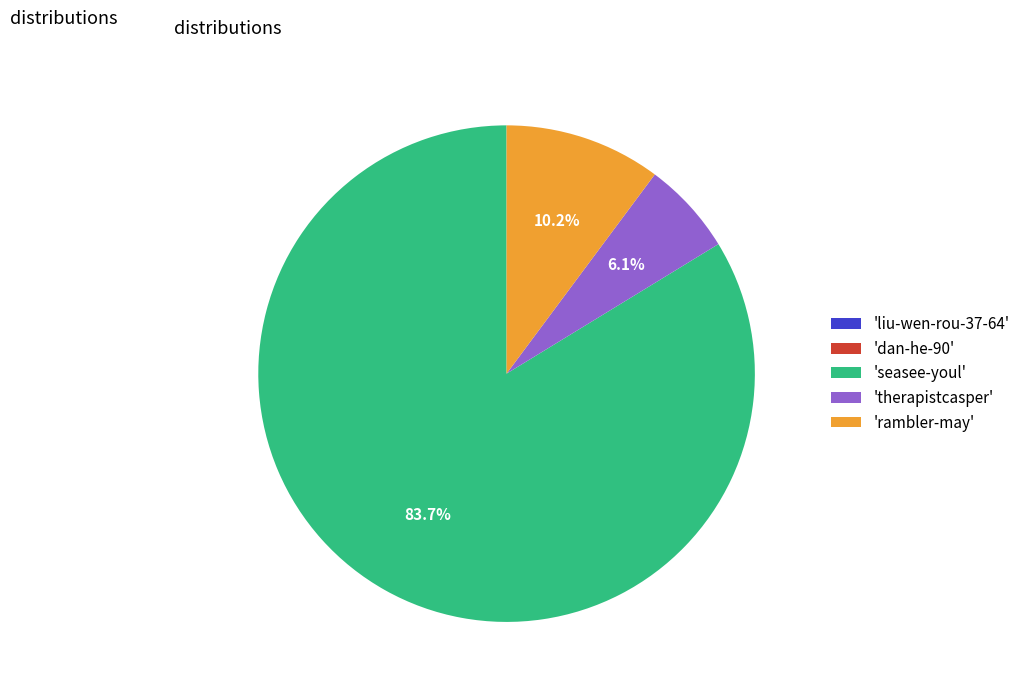

To the nearest percent, what is the difference between the largest and smallest slice percentages?

84%